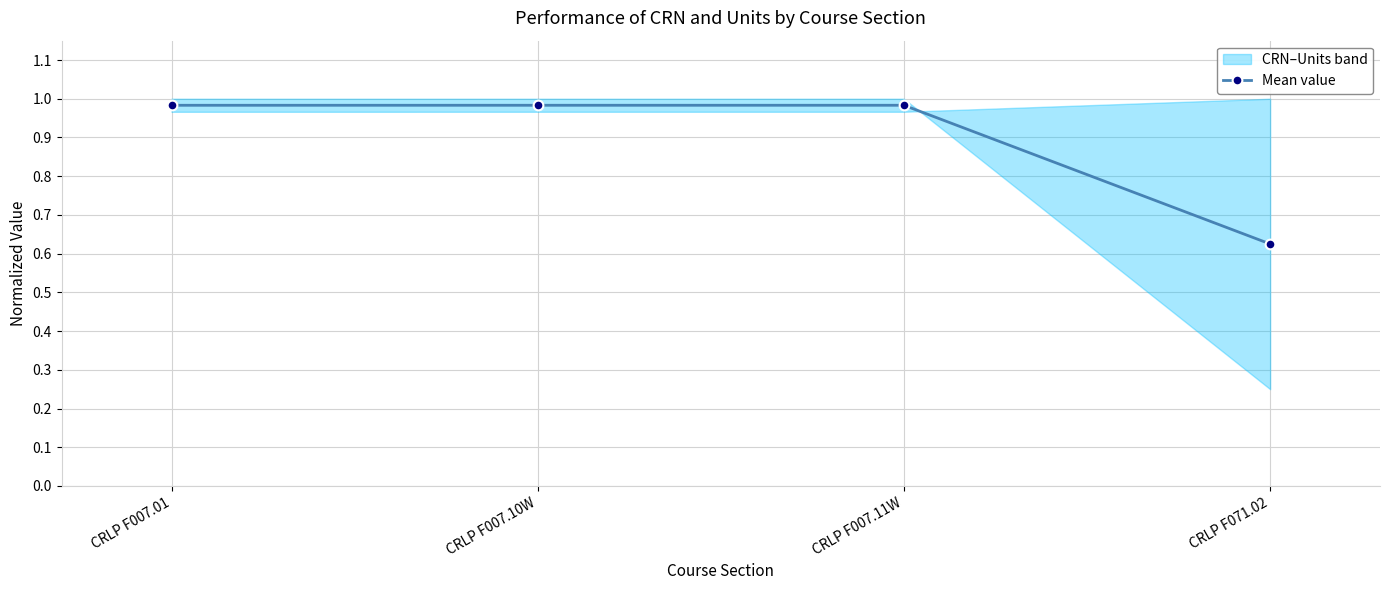

List the labels in order of value, smallest first.

CRLP F071.02, CRLP F007.01, CRLP F007.10W, CRLP F007.11W